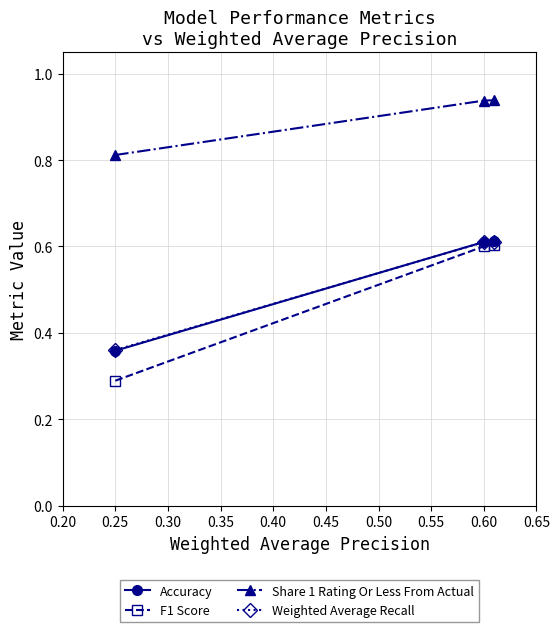

Which series has the largest range (max minus min)?

F1 Score